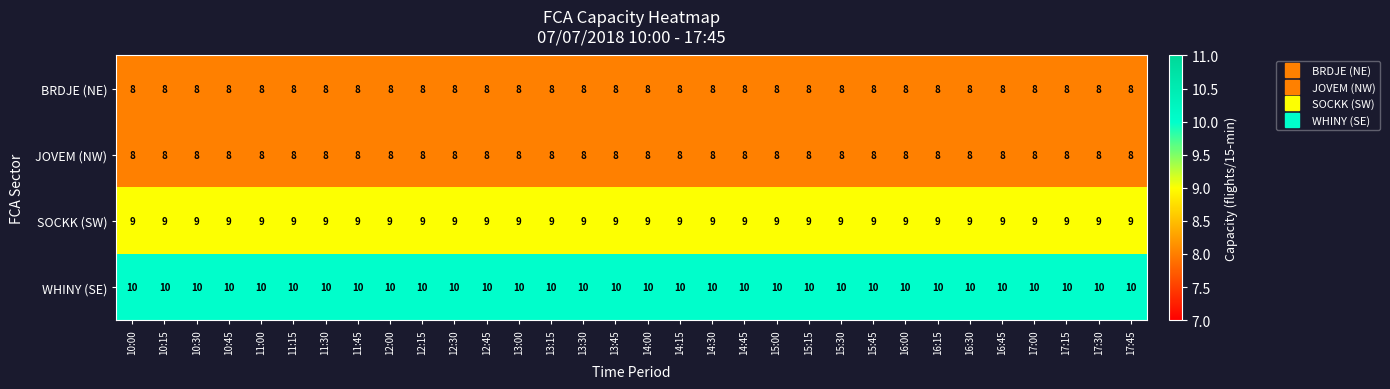

What is the sum of all JOVEM (NW) values?

256